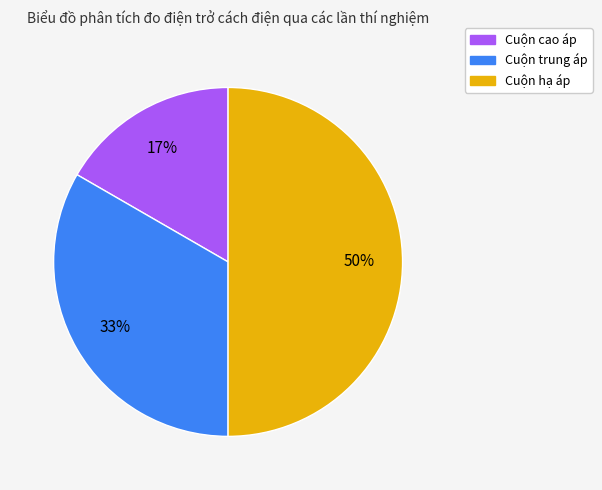

Is the sum of Cuộn trung áp and Cuộn hạ áp greater than half?

Yes